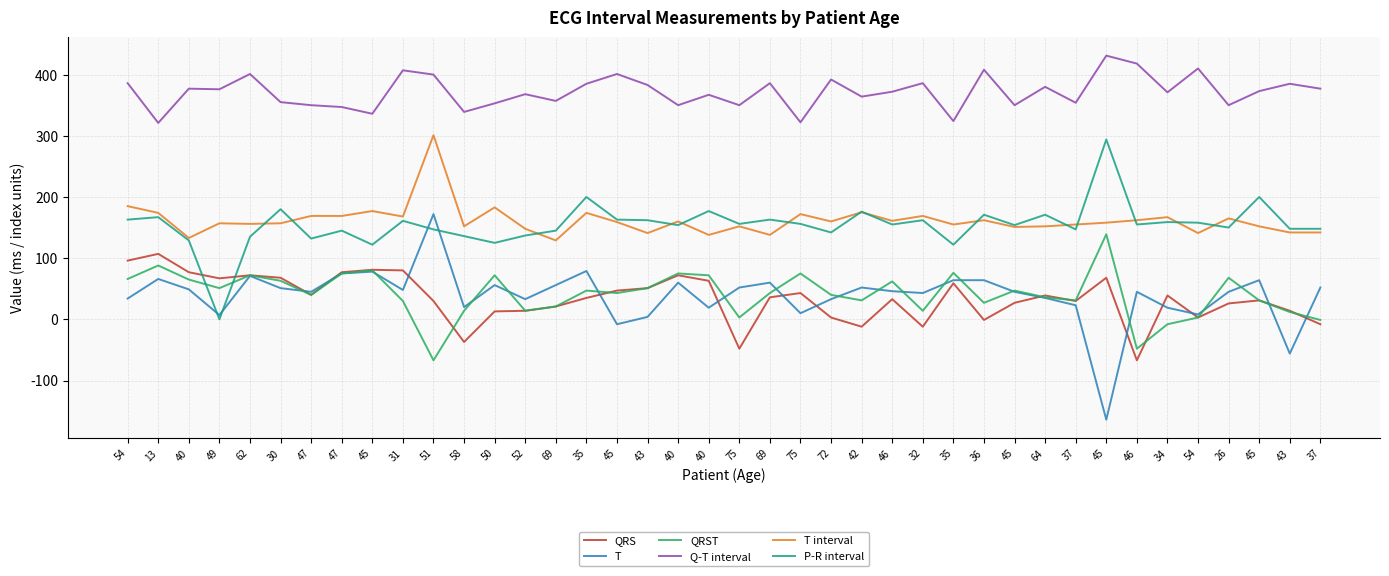

Reading left to right, transcribe all the data shown in this chart.

QRS: 54=96	13=107	40=77	49=67	62=72	30=68	47=40	47=77	45=81	31=80	51=30	58=-37	50=13	52=14	69=21	35=35	45=47	43=51	40=72	40=63	75=-48	69=36	75=43	72=3	42=-12	46=33	32=-12	35=59	36=-1	45=27	64=39	37=30	45=68	46=-67	34=39	54=3	26=26	45=31	43=14	37=-8
T: 54=34	13=66	40=49	49=7	62=71	30=51	47=45	47=75	45=78	31=48	51=172	58=20	50=56	52=33	69=56	35=79	45=-8	43=4	40=60	40=19	75=52	69=60	75=10	72=33	42=52	46=46	32=43	35=64	36=64	45=45	64=35	37=23	45=-164	46=45	34=19	54=8	26=45	45=64	43=-56	37=52
QRST: 54=66	13=88	40=65	49=51	62=72	30=63	47=40	47=75	45=80	31=30	51=-67	58=14	50=72	52=14	69=21	35=47	45=43	43=51	40=75	40=72	75=3	69=43	75=75	72=40	42=31	46=62	32=14	35=76	36=27	45=47	64=36	37=31	45=139	46=-48	34=-8	54=3	26=68	45=31	43=12	37=-1
Q-T interval: 54=386	13=321	40=377	49=376	62=401	30=355	47=350	47=347	45=336	31=407	51=400	58=339	50=353	52=368	69=357	35=385	45=401	43=383	40=350	40=367	75=350	69=386	75=322	72=392	42=364	46=372	32=386	35=324	36=408	45=350	64=380	37=354	45=431	46=418	34=371	54=410	26=350	45=373	43=385	37=377
T interval: 54=185	13=174	40=133	49=157	62=156	30=157	47=169	47=169	45=177	31=168	51=301	58=152	50=183	52=148	69=129	35=174	45=159	43=141	40=160	40=138	75=152	69=138	75=172	72=160	42=175	46=161	32=169	35=155	36=162	45=151	64=152	37=155	45=158	46=162	34=167	54=141	26=165	45=152	43=142	37=142
P-R interval: 54=163	13=167	40=129	49=0	62=135	30=180	47=132	47=145	45=122	31=161	51=147	58=136	50=125	52=137	69=145	35=200	45=163	43=162	40=154	40=177	75=156	69=163	75=156	72=142	42=176	46=155	32=162	35=122	36=171	45=154	64=171	37=147	45=294	46=155	34=159	54=158	26=150	45=200	43=148	37=148